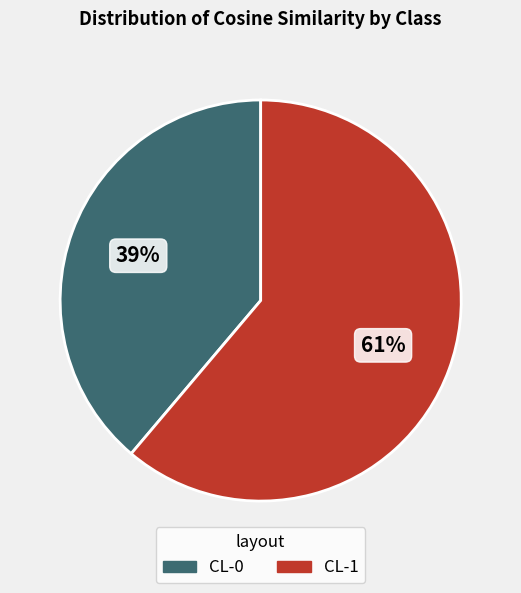

How many slices are in this pie chart?

2